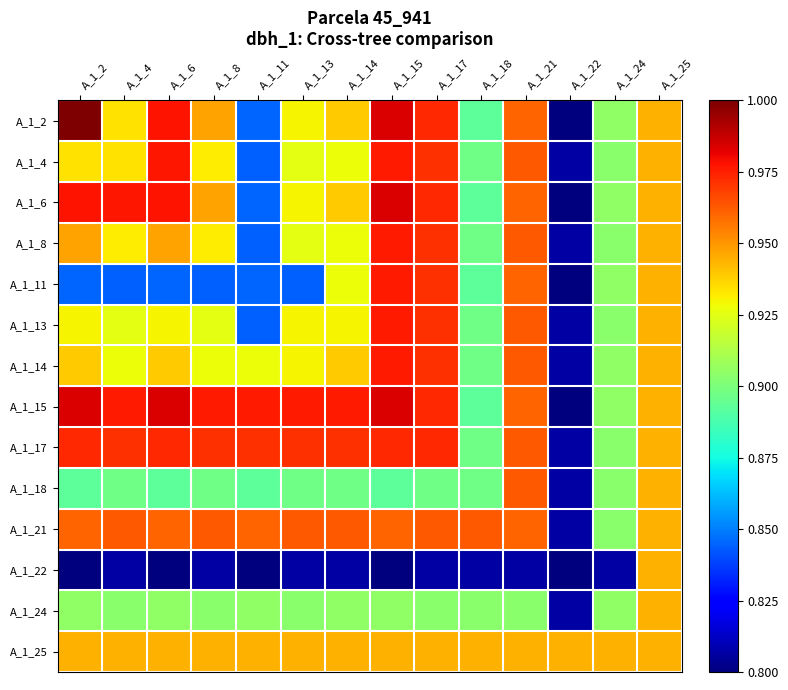

Between A_1_18 and A_1_11, which is larger?

A_1_18